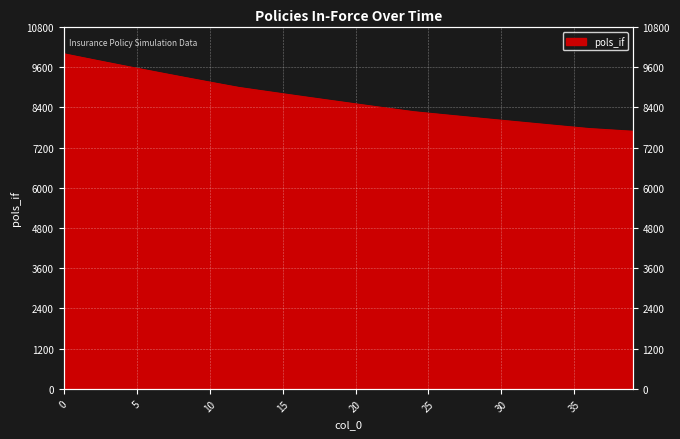

Which has a higher value, 3 or 35?

3